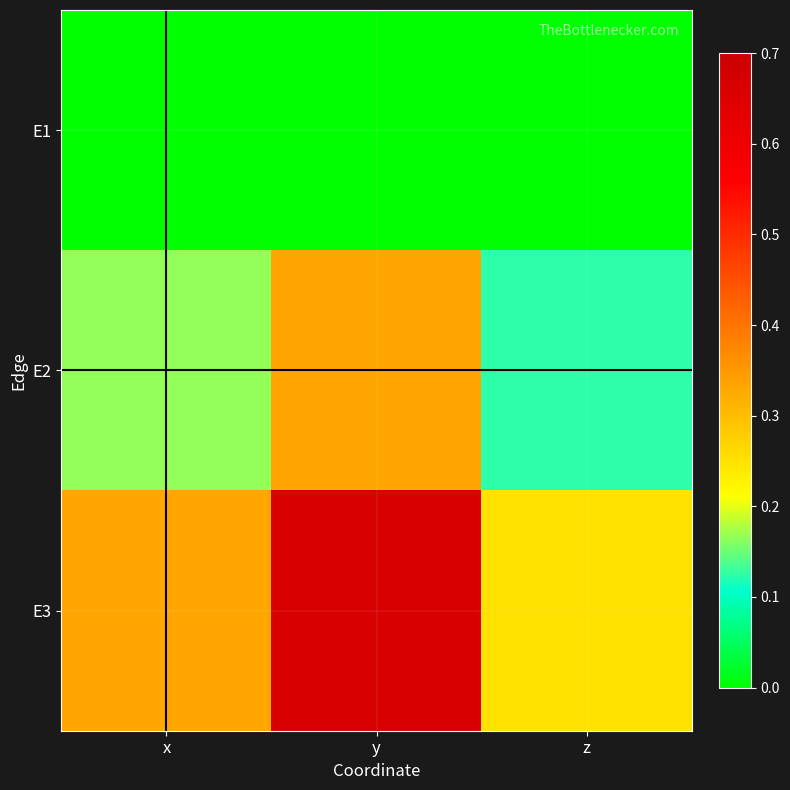

List the series in order of their peak value, lowest first.

E1, E2, E3